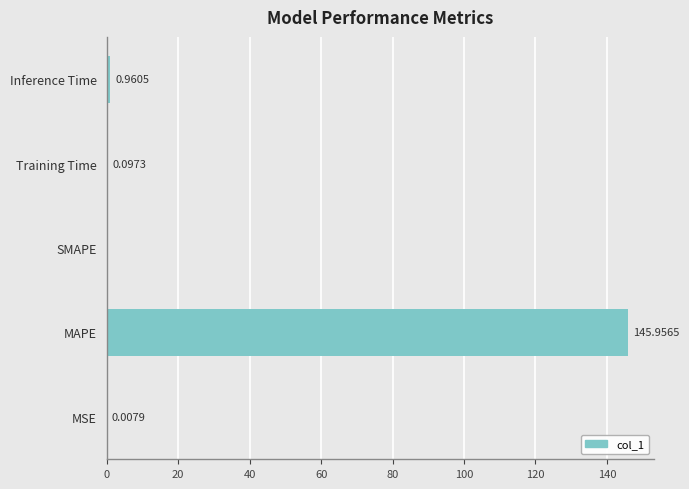

Are the bars grouped side by side (vs. stacked)?

No